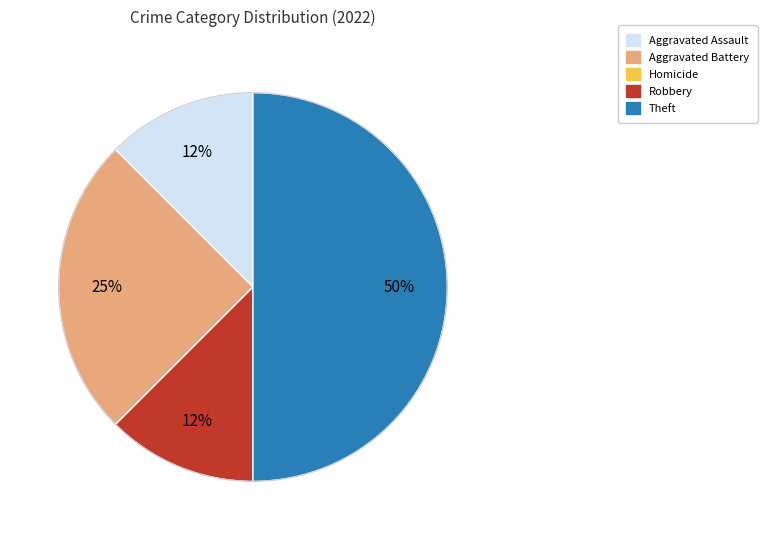

To the nearest percent, what is the average slice percentage?

20%